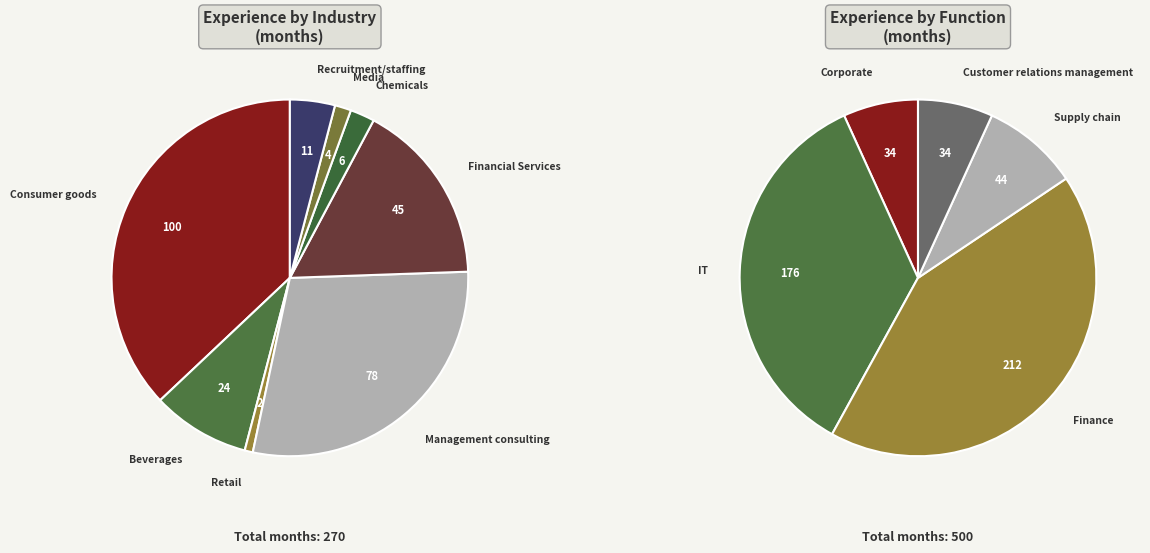

What is the ratio of the value at Financial Services to the value at Recruitment/staffing?

4.1